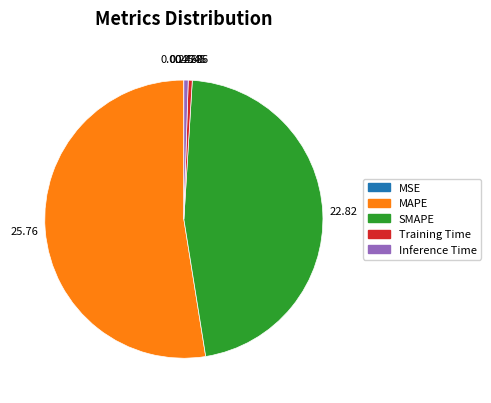

Is it true that Inference Time is 11% of the pie?

False